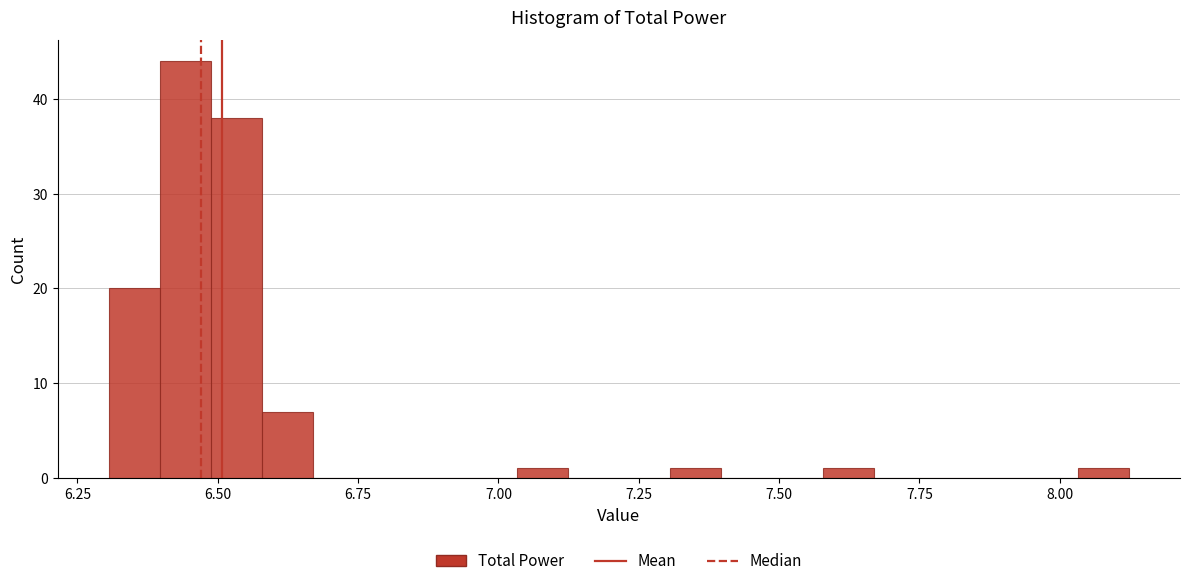

Read against the x-axis, roughly where is the centre of the tallest bar?

6.45